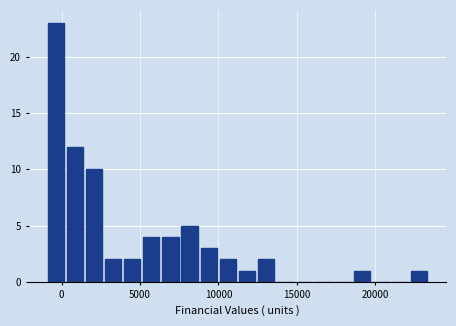

Read against the x-axis, roughly where is the centre of the tallest bar?

-500